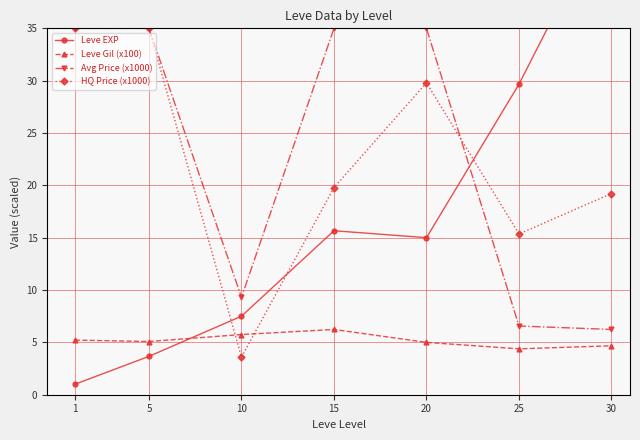

At how many categories does at least one series exceed 2?

7